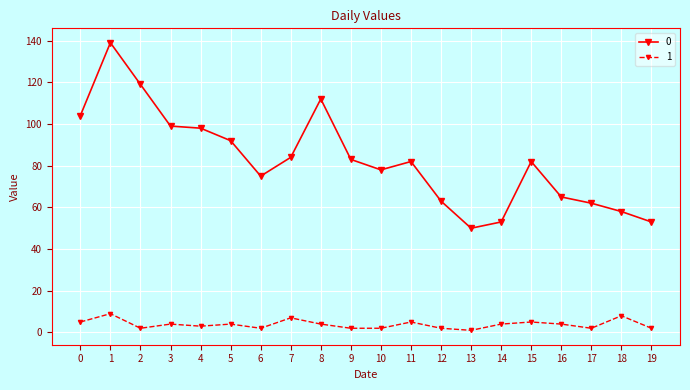

The 0 series shows 53 at 14. True or false?

True